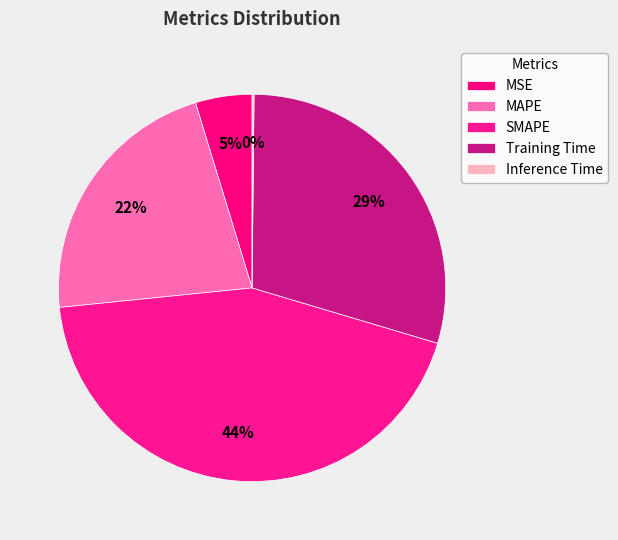

Is it true that Training Time is 36% of the pie?

False